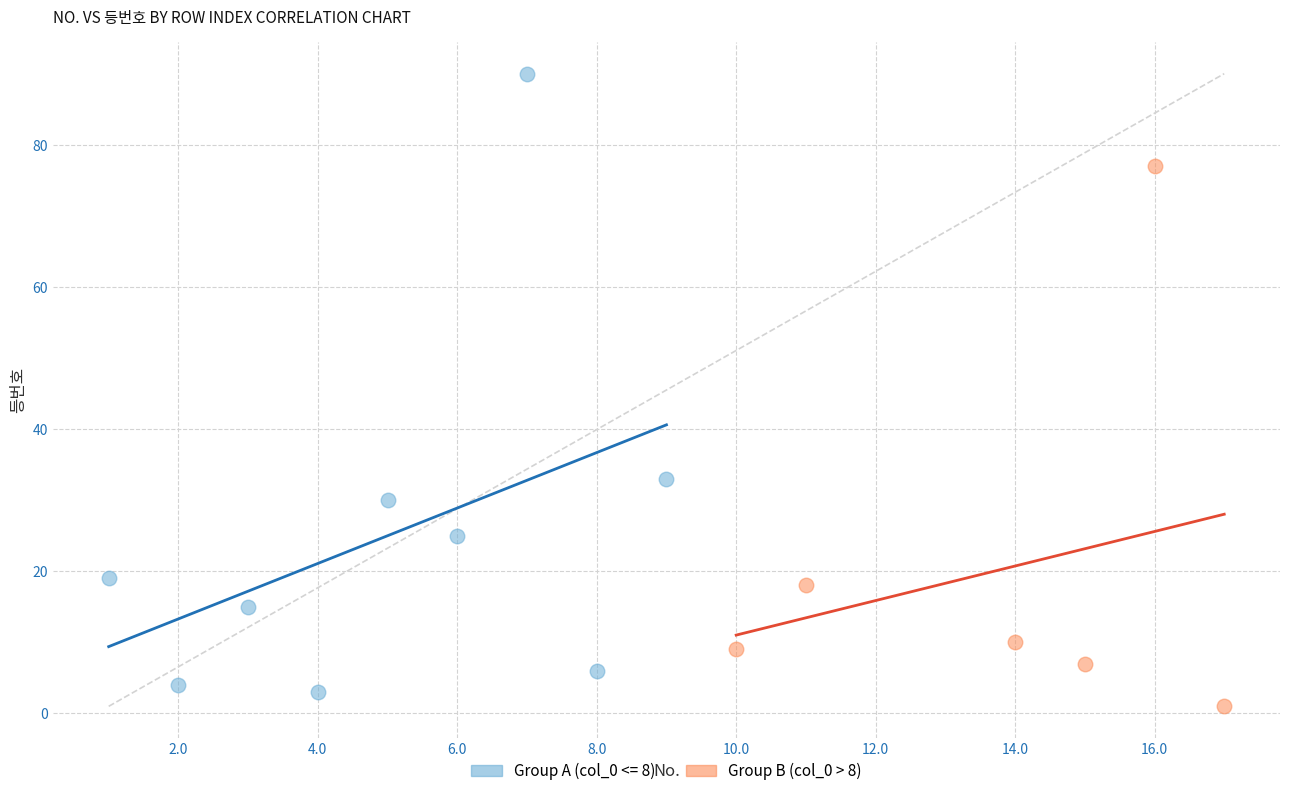

Which series has the widest spread of Y values?

Group A (col_0 <= 8)